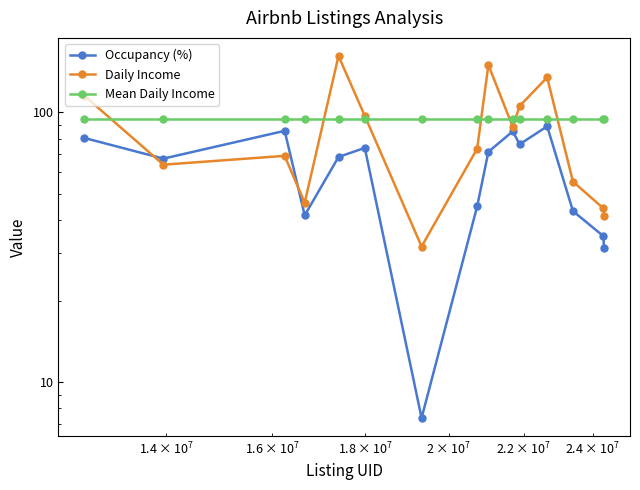

How many lines are shown in the chart?

3